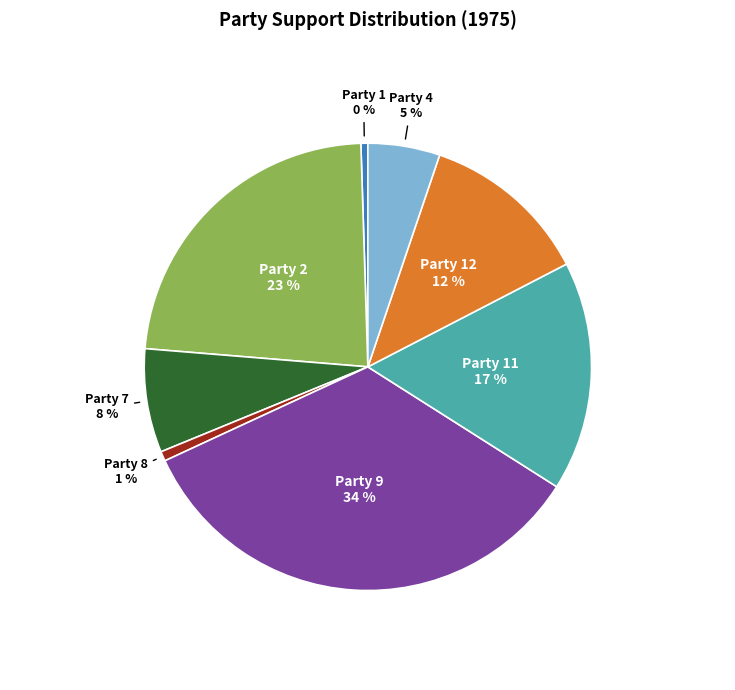

Is there a majority slice in this chart?

No